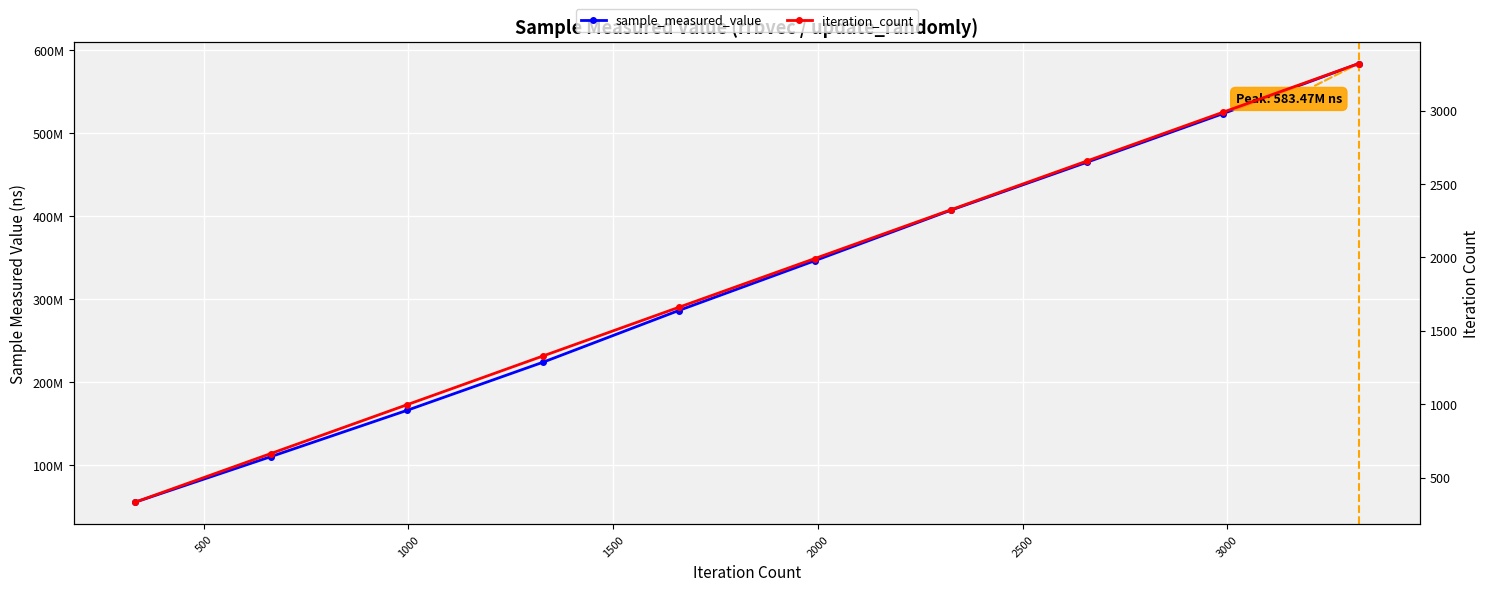

The sample_measured_value series shows 85827846 at 1000. True or false?

False